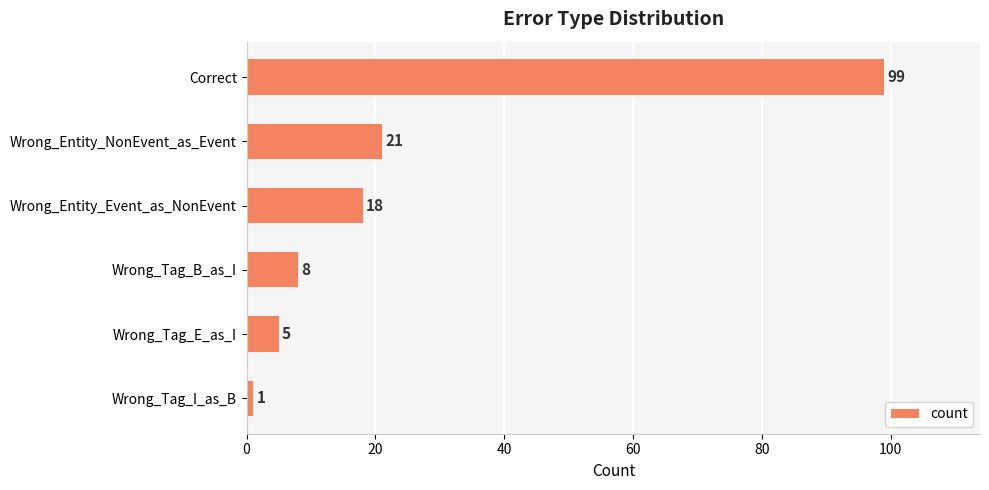

At which label is the value closest to 50?

Wrong_Entity_NonEvent_as_Event